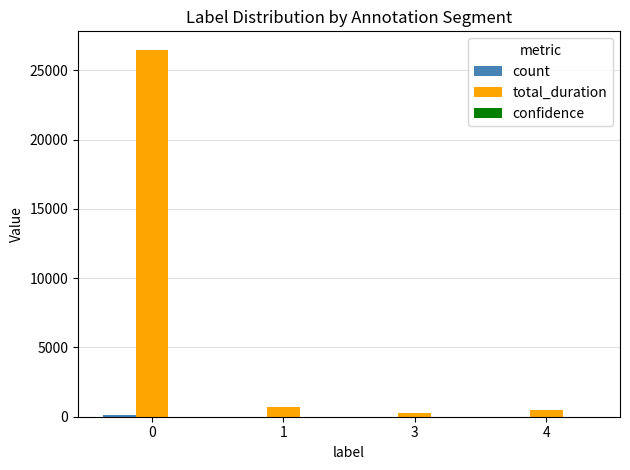

Which series changed the most between 0 and 3?

total_duration